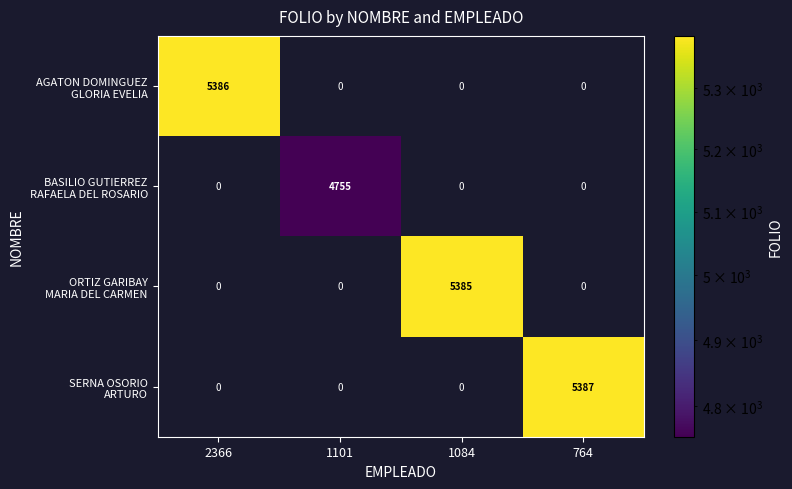

What is the greatest value displayed?

5387